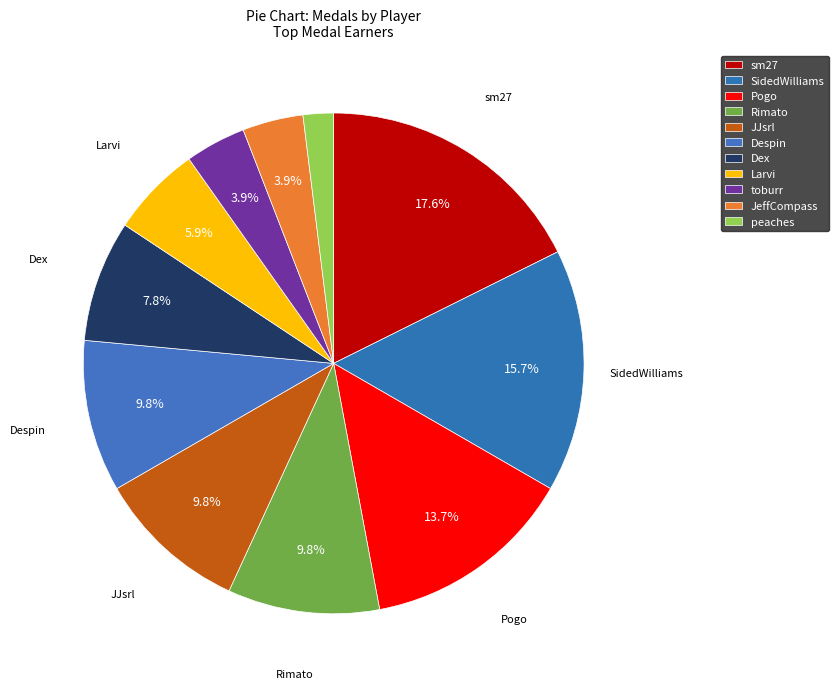

Which category has the biggest portion of the pie?

sm27